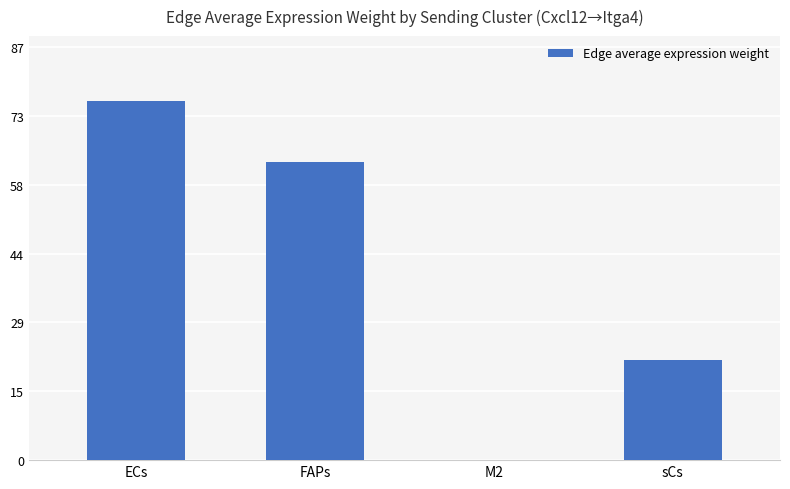

What is the ratio of the value at ECs to the value at FAPs?

1.2